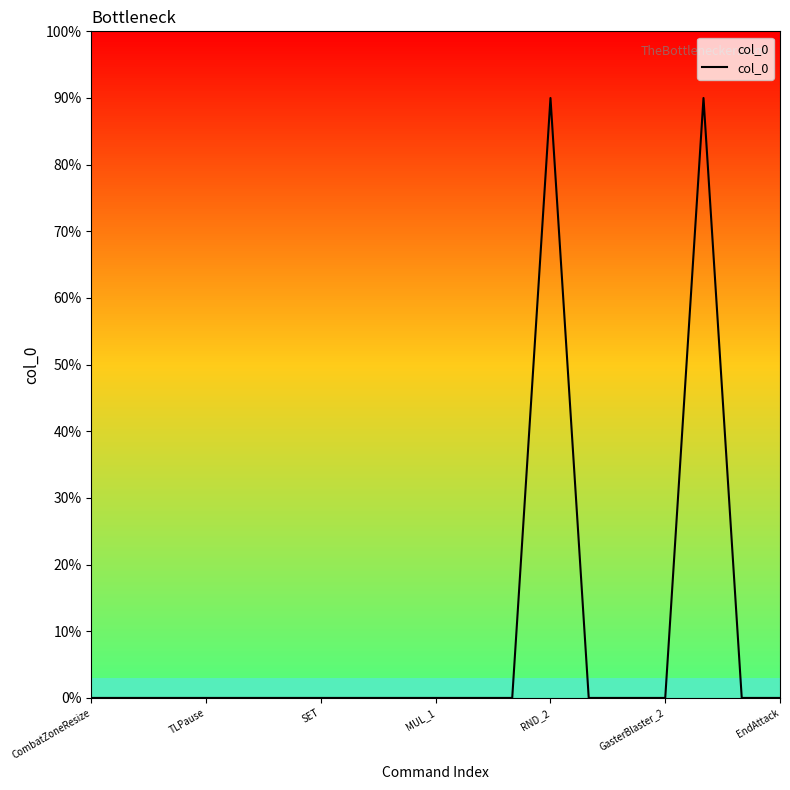

True or false: there are more than 0 points higher than both neighbors.

True